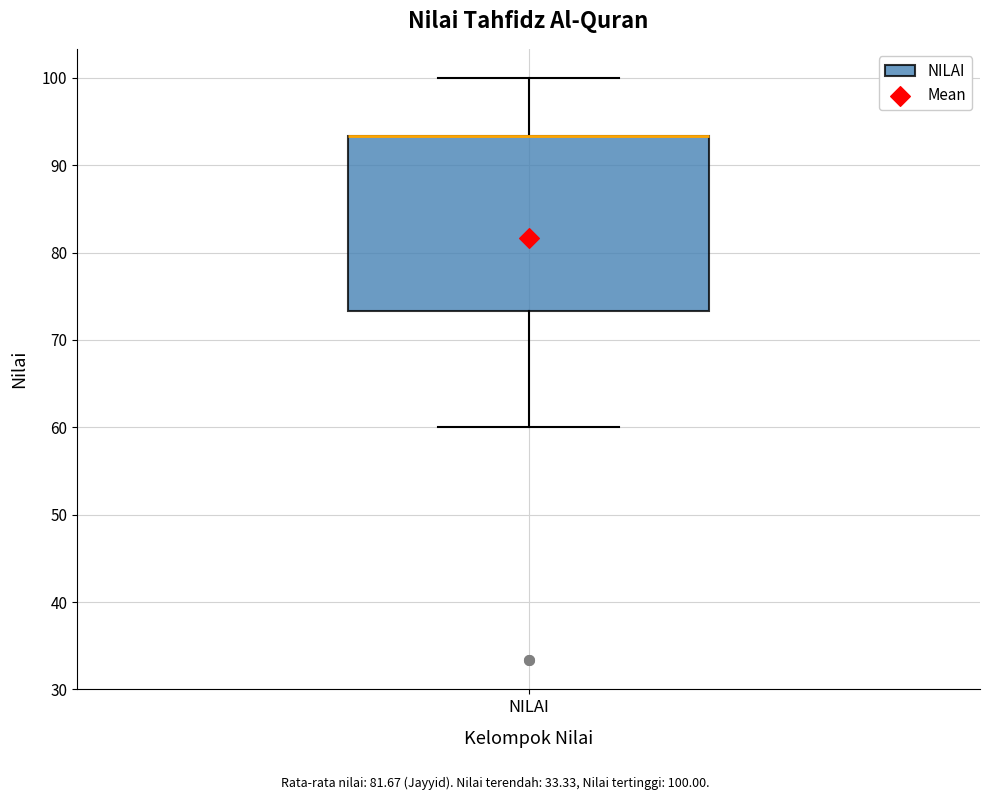

Where does the upper whisker of the box for NILAI end on the y-axis? The values are not printed on the chart, so give them approximately, as read against the axis.

100